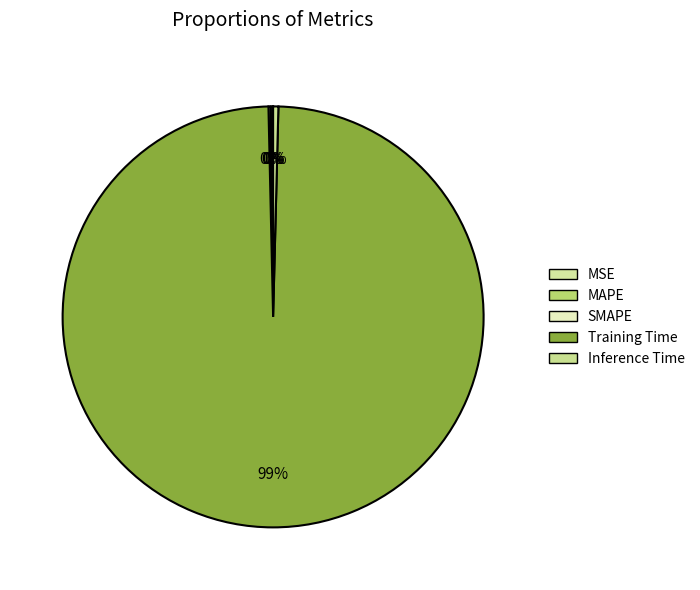

Does Inference Time account for over 50% of the chart?

No